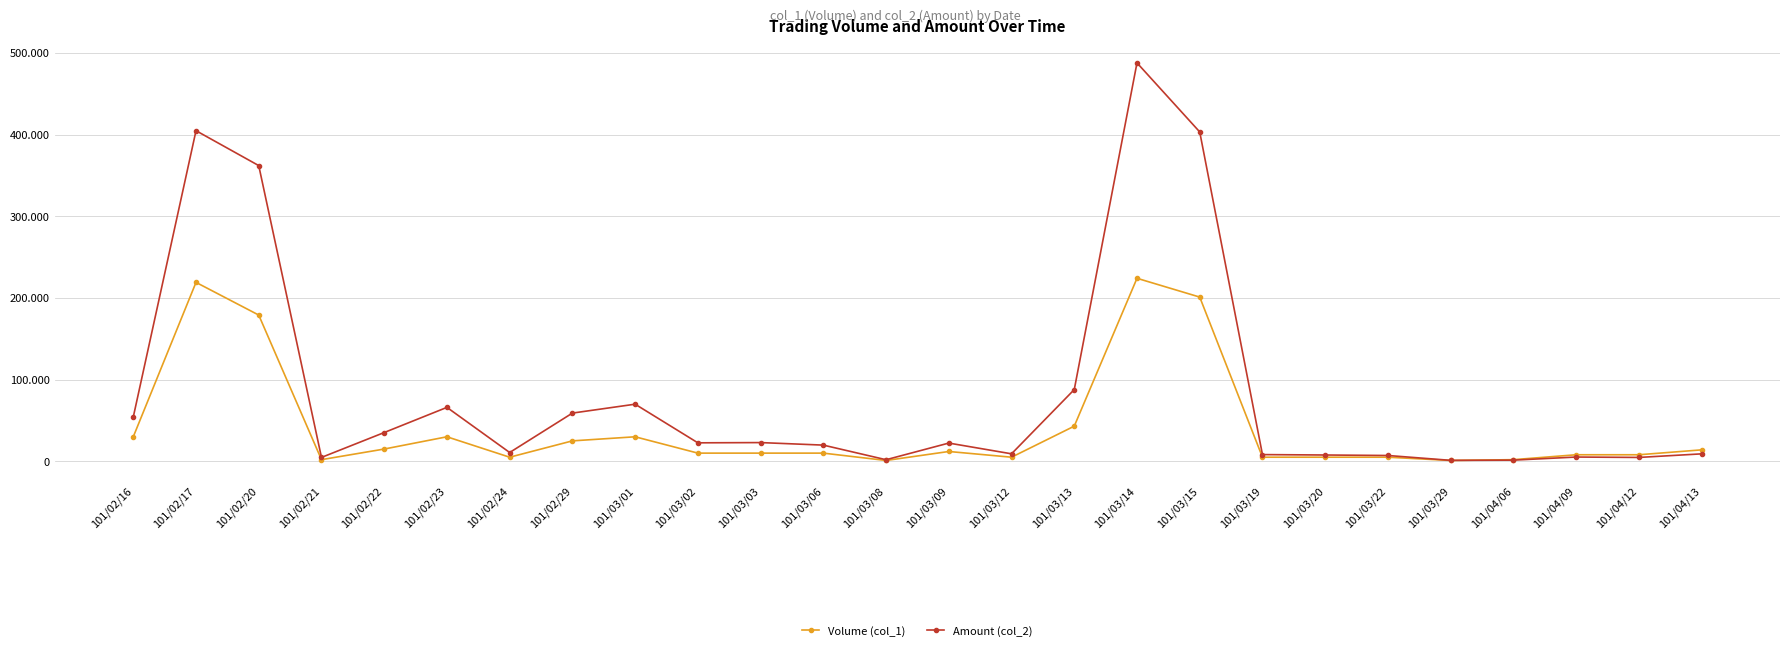

Reading left to right, list all the values displayed in this chart.

Volume (col_1): 101/02/16=30000	101/02/17=219000	101/02/20=179000	101/02/21=2000	101/02/22=15000	101/02/23=30000	101/02/24=5000	101/02/29=25000	101/03/01=30000	101/03/02=10000	101/03/03=10000	101/03/06=10000	101/03/08=1000	101/03/09=12000	101/03/12=5000	101/03/13=43000	101/03/14=224000	101/03/15=201000	101/03/19=5000	101/03/20=5000	101/03/22=5000	101/03/29=1000	101/04/06=2000	101/04/09=8000	101/04/12=8000	101/04/13=14000
Amount (col_2): 101/02/16=54200	101/02/17=404670	101/02/20=361950	101/02/21=4740	101/02/22=35200	101/02/23=66000	101/02/24=10750	101/02/29=59000	101/03/01=69900	101/03/02=22600	101/03/03=22900	101/03/06=19800	101/03/08=1920	101/03/09=22300	101/03/12=9150	101/03/13=87790	101/03/14=487680	101/03/15=403150	101/03/19=8200	101/03/20=7700	101/03/22=7100	101/03/29=1160	101/04/06=1420	101/04/09=5200	101/04/12=4720	101/04/13=9100